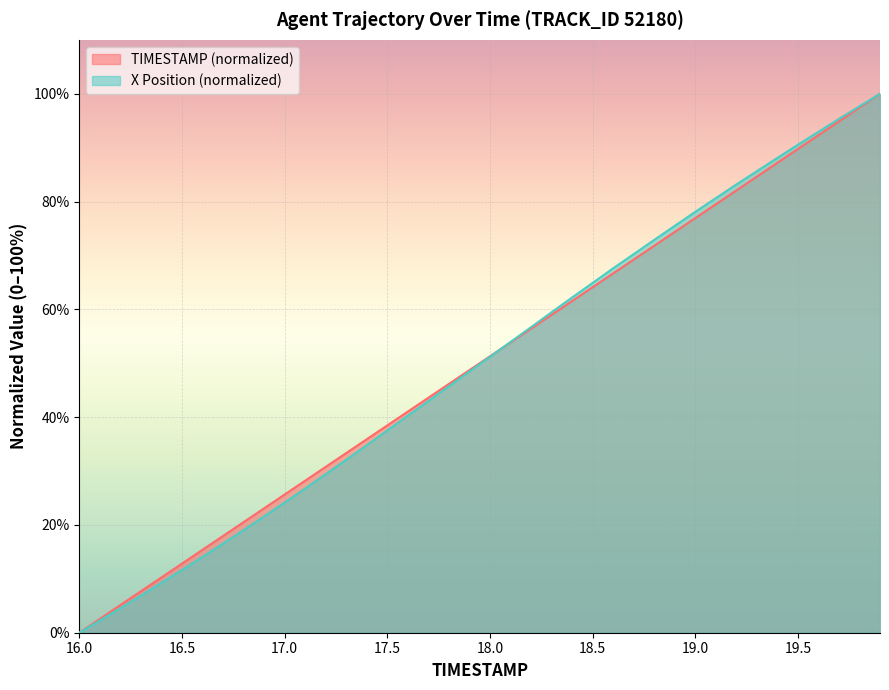

Reading right to left, extract all data points from this chart.

TIMESTAMP: 19.9=100.0	19.8=97.4	19.7=94.9	19.6=92.3	19.5=89.7	19.4=87.2	19.3=84.6	19.2=82.1	19.1=79.5	19.0=76.9	18.9=74.4	18.8=71.8	18.7=69.2	18.6=66.7	18.5=64.1	18.4=61.5	18.3=59.0	18.2=56.4	18.1=53.8	18.0=51.3	17.9=48.7	17.8=46.2	17.7=43.6	17.6=41.0	17.5=38.5	17.4=35.9	17.3=33.3	17.2=30.8	17.1=28.2	17.0=25.6	16.9=23.1	16.8=20.5	16.7=17.9	16.6=15.4	16.5=12.8	16.4=10.3	16.3=7.7	16.2=5.1	16.1=2.6	16.0=0.0
X: 19.9=100.0	19.8=97.7	19.7=95.3	19.6=92.9	19.5=90.5	19.4=88.1	19.3=85.6	19.2=83.2	19.1=80.6	19.0=78.1	18.9=75.5	18.8=72.9	18.7=70.2	18.6=67.6	18.5=64.9	18.4=62.2	18.3=59.5	18.2=56.7	18.1=53.9	18.0=51.2	17.9=48.5	17.8=45.7	17.7=43.0	17.6=40.3	17.5=37.5	17.4=34.8	17.3=32.1	17.2=29.4	17.1=26.8	17.0=24.1	16.9=21.6	16.8=19.0	16.7=16.5	16.6=14.1	16.5=11.6	16.4=9.3	16.3=6.9	16.2=4.6	16.1=2.3	16.0=0.0